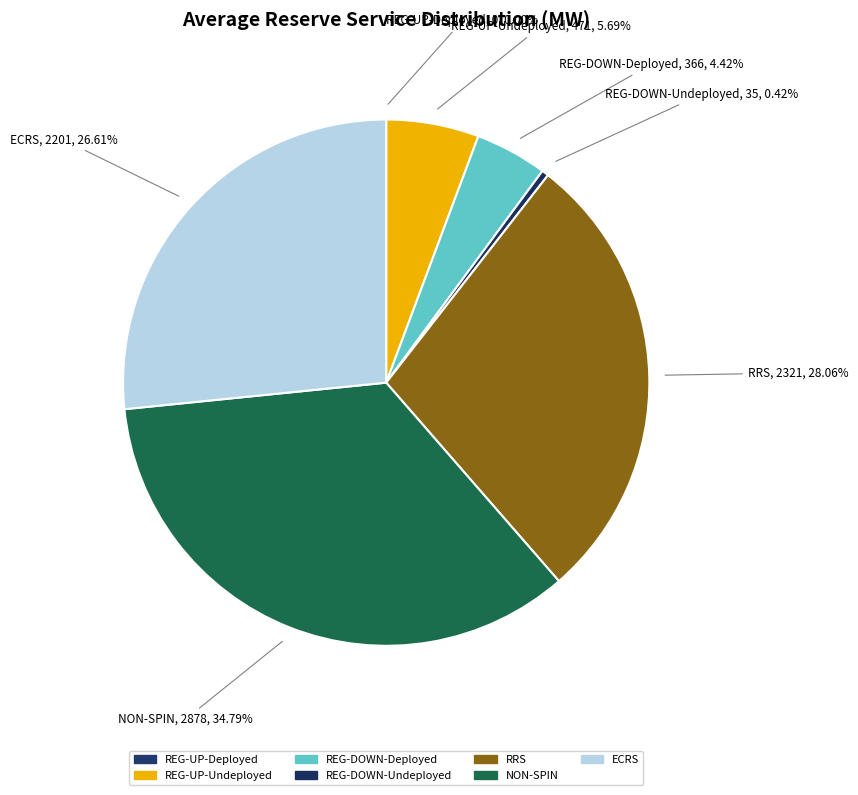

What is the ratio of the value at ECRS to the value at REG-DOWN-Deployed?

6.0